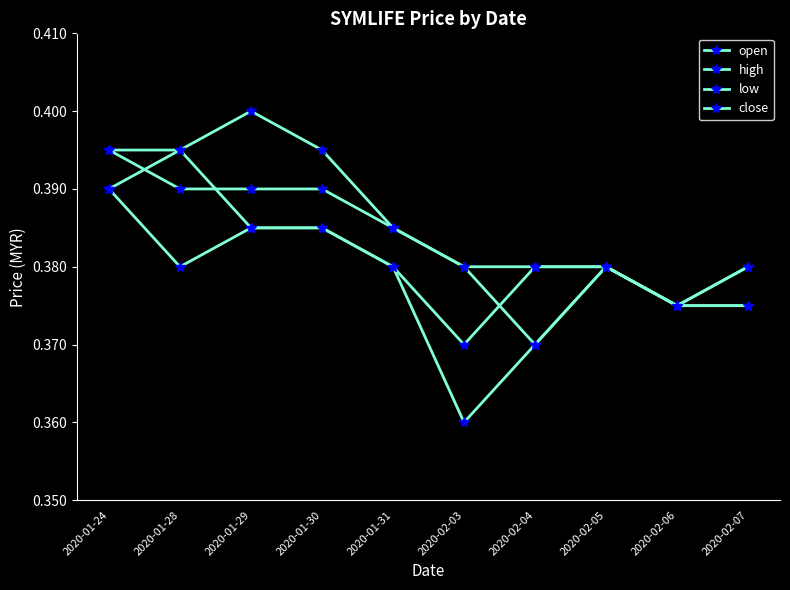

How many distinct data groups are displayed?

4